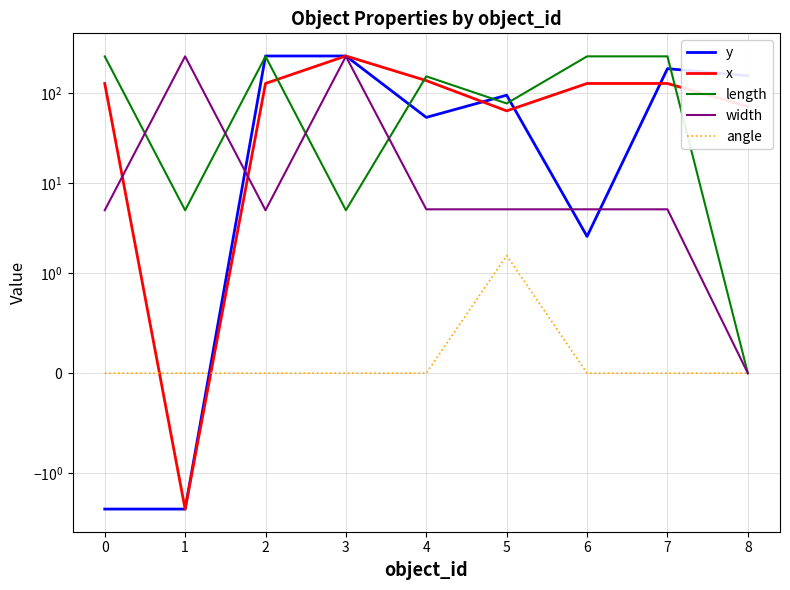

Is it true that y equals 94.8 at 5?

True